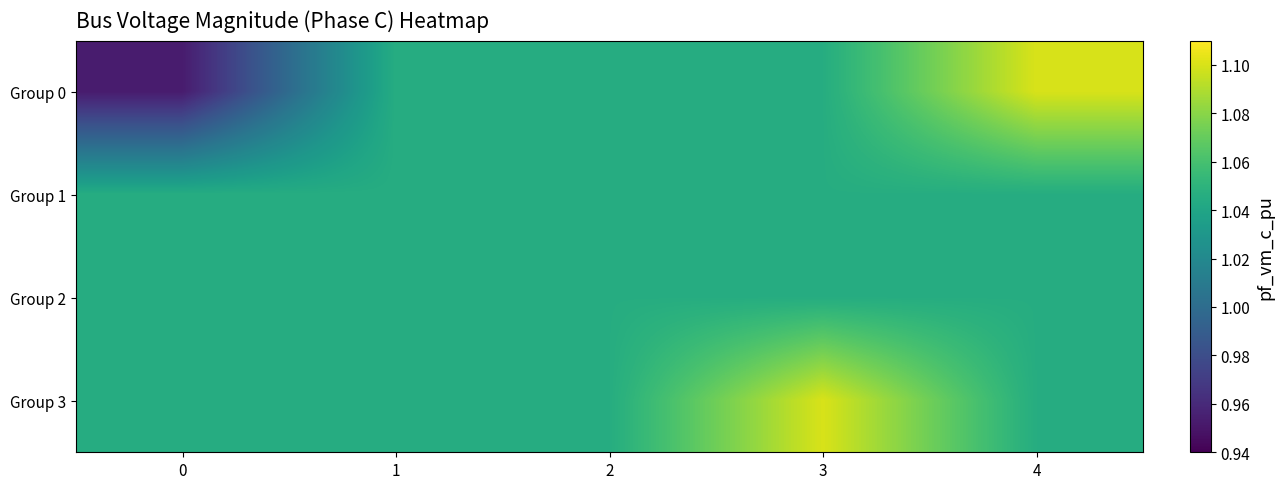

Count the number of categories in the chart.

5